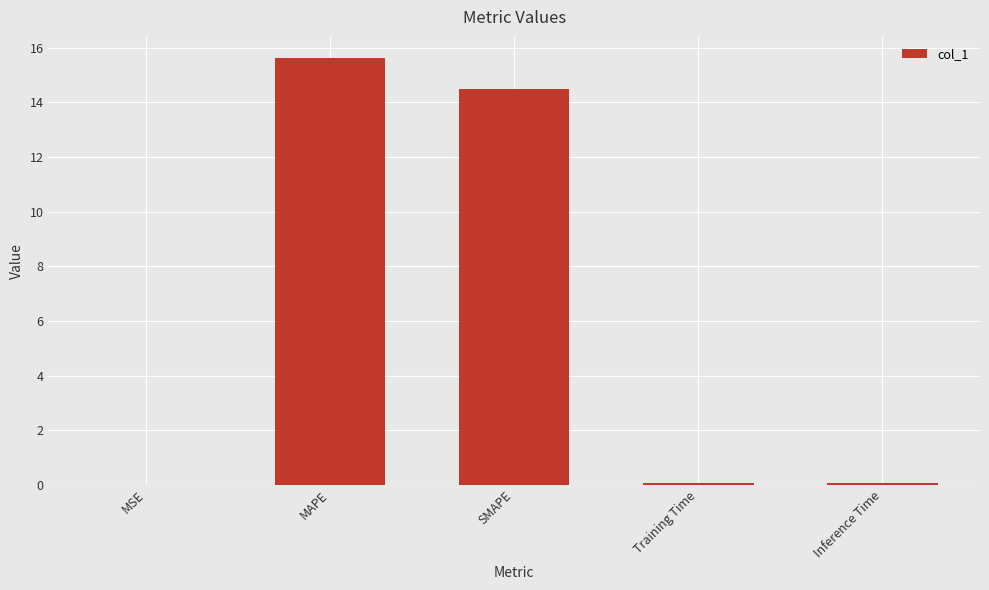

Which has a higher value, Inference Time or SMAPE?

SMAPE